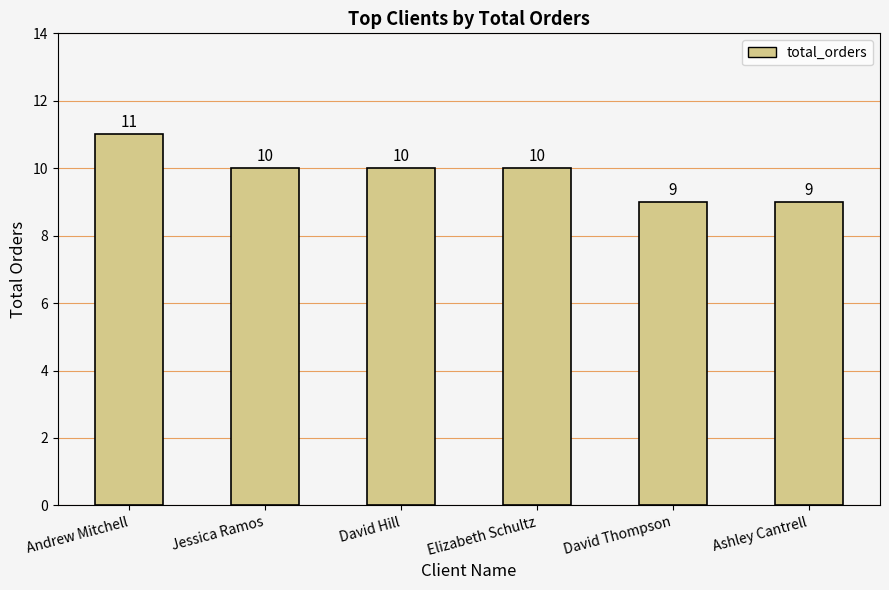

What is the smallest value displayed?

9